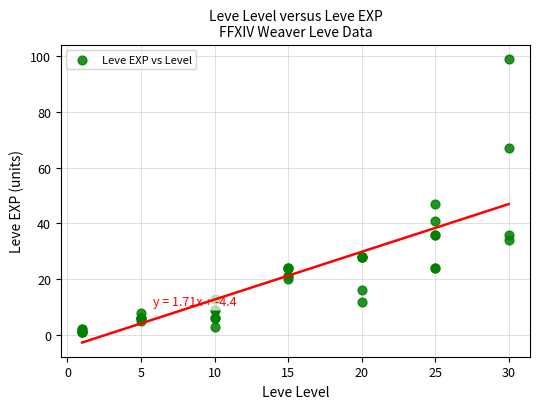

What Y value in the scatter plot is closest to 50?

47